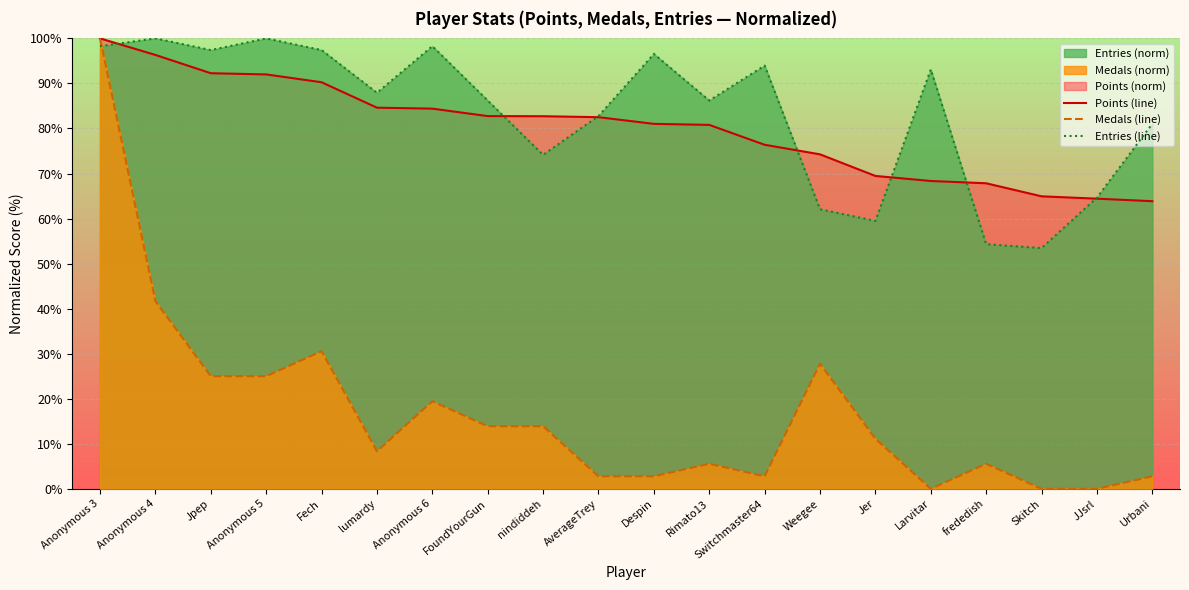

True or false: Points (line) has a value of 31.3 at Urbani.

False